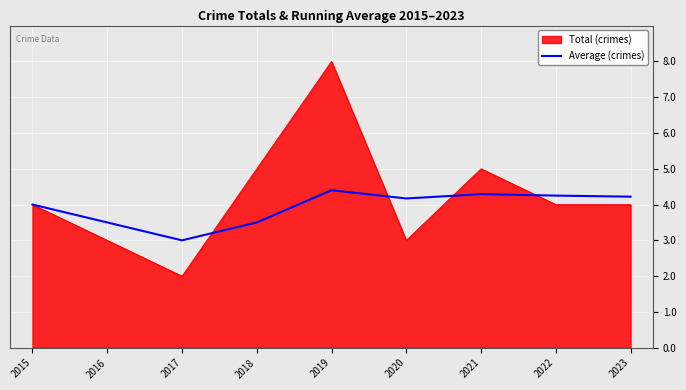

What is the lowest value of the Total (crimes) series?

2.0